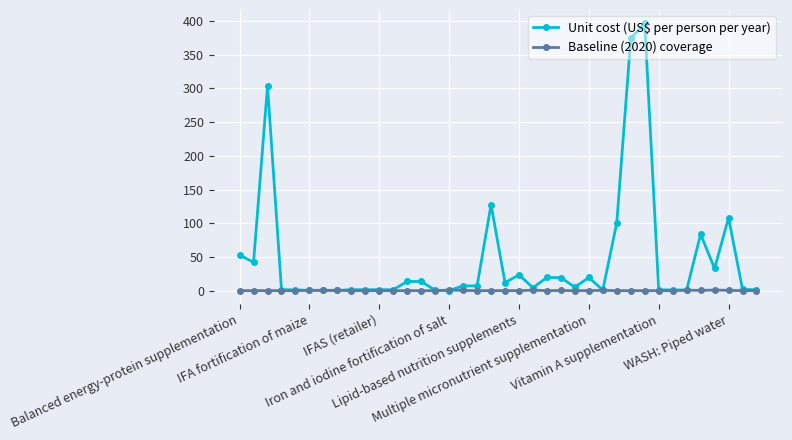

At how many categories does at least one series exceed 95?

6